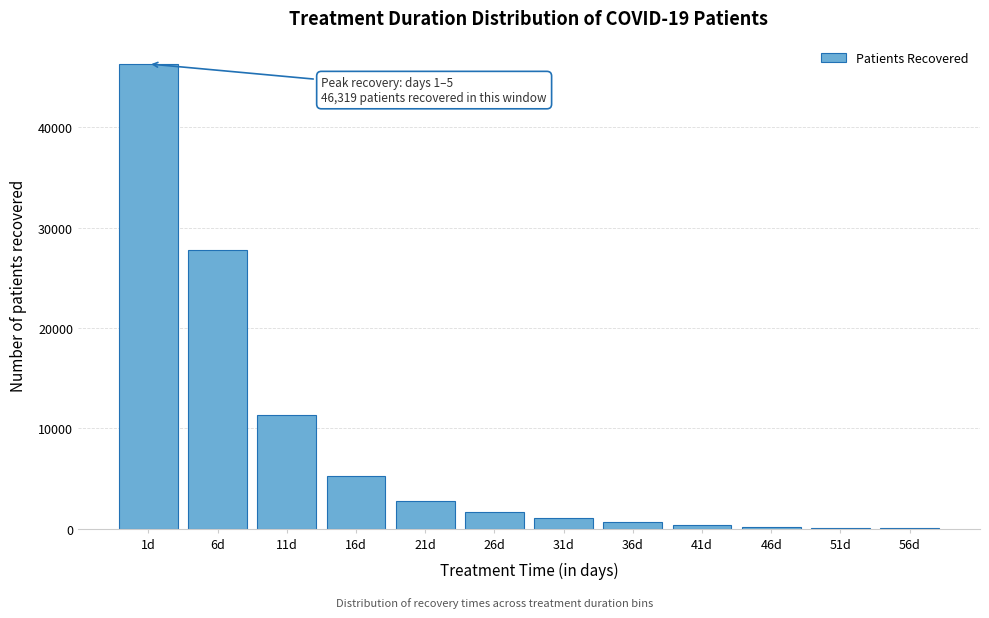

The value at 16d is 5276. True or false?

True